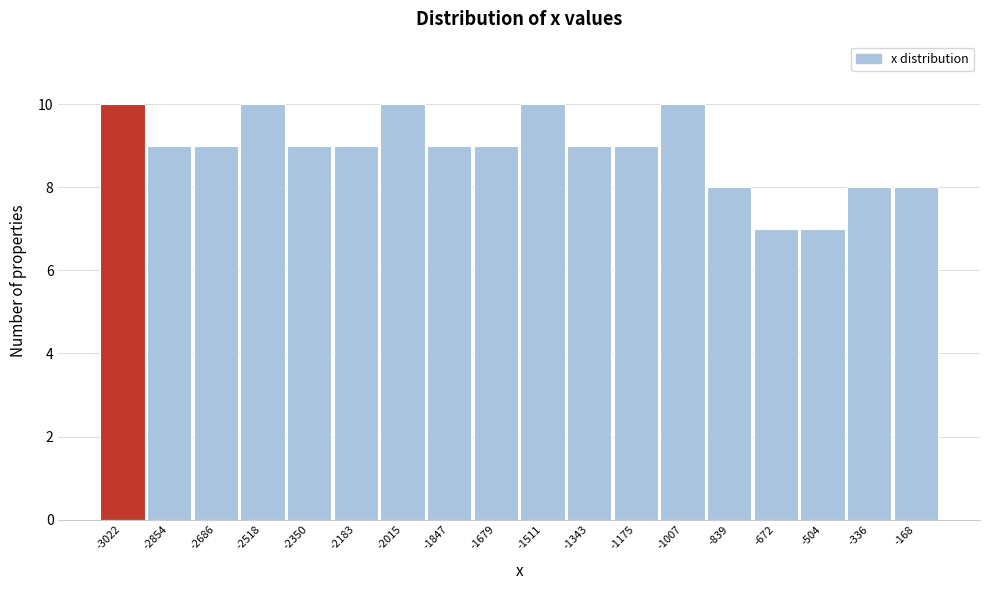

Reading right to left, what are all the values shown in this chart?

-168=8	-336=8	-504=7	-672=7	-839=8	-1007=10	-1175=9	-1343=9	-1511=10	-1679=9	-1847=9	-2015=10	-2183=9	-2350=9	-2518=10	-2686=9	-2854=9	-3022=10